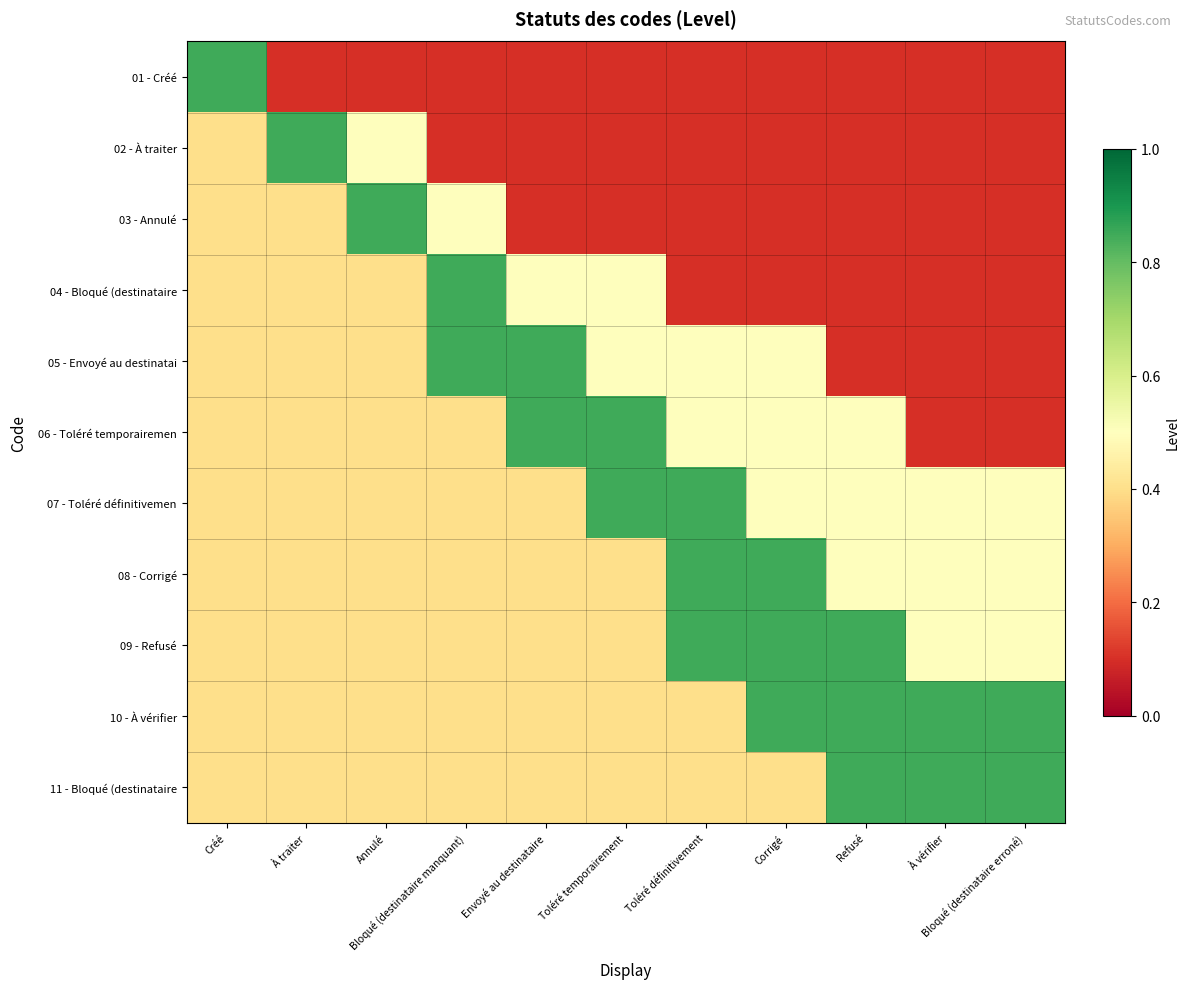

Reading left to right, list all the values displayed in this chart.

01 - Créé: Créé=0.8	À traiter=0.1	Annulé=0.1	Bloqué (destinataire manquant)=0.1	Envoyé au destinataire=0.1	Toléré temporairement=0.1	Toléré définitivement=0.1	Corrigé=0.1	Refusé=0.1	À vérifier=0.1	Bloqué (destinataire erroné)=0.1
02 - À traiter: Créé=0.4	À traiter=0.8	Annulé=0.5	Bloqué (destinataire manquant)=0.1	Envoyé au destinataire=0.1	Toléré temporairement=0.1	Toléré définitivement=0.1	Corrigé=0.1	Refusé=0.1	À vérifier=0.1	Bloqué (destinataire erroné)=0.1
03 - Annulé: Créé=0.4	À traiter=0.4	Annulé=0.8	Bloqué (destinataire manquant)=0.5	Envoyé au destinataire=0.1	Toléré temporairement=0.1	Toléré définitivement=0.1	Corrigé=0.1	Refusé=0.1	À vérifier=0.1	Bloqué (destinataire erroné)=0.1
04 - Bloqué (destinataire: Créé=0.4	À traiter=0.4	Annulé=0.4	Bloqué (destinataire manquant)=0.8	Envoyé au destinataire=0.5	Toléré temporairement=0.5	Toléré définitivement=0.1	Corrigé=0.1	Refusé=0.1	À vérifier=0.1	Bloqué (destinataire erroné)=0.1
05 - Envoyé au destinatai: Créé=0.4	À traiter=0.4	Annulé=0.4	Bloqué (destinataire manquant)=0.8	Envoyé au destinataire=0.8	Toléré temporairement=0.5	Toléré définitivement=0.5	Corrigé=0.5	Refusé=0.1	À vérifier=0.1	Bloqué (destinataire erroné)=0.1
06 - Toléré temporairemen: Créé=0.4	À traiter=0.4	Annulé=0.4	Bloqué (destinataire manquant)=0.4	Envoyé au destinataire=0.8	Toléré temporairement=0.8	Toléré définitivement=0.5	Corrigé=0.5	Refusé=0.5	À vérifier=0.1	Bloqué (destinataire erroné)=0.1
07 - Toléré définitivemen: Créé=0.4	À traiter=0.4	Annulé=0.4	Bloqué (destinataire manquant)=0.4	Envoyé au destinataire=0.4	Toléré temporairement=0.8	Toléré définitivement=0.8	Corrigé=0.5	Refusé=0.5	À vérifier=0.5	Bloqué (destinataire erroné)=0.5
08 - Corrigé: Créé=0.4	À traiter=0.4	Annulé=0.4	Bloqué (destinataire manquant)=0.4	Envoyé au destinataire=0.4	Toléré temporairement=0.4	Toléré définitivement=0.8	Corrigé=0.8	Refusé=0.5	À vérifier=0.5	Bloqué (destinataire erroné)=0.5
09 - Refusé: Créé=0.4	À traiter=0.4	Annulé=0.4	Bloqué (destinataire manquant)=0.4	Envoyé au destinataire=0.4	Toléré temporairement=0.4	Toléré définitivement=0.8	Corrigé=0.8	Refusé=0.8	À vérifier=0.5	Bloqué (destinataire erroné)=0.5
10 - À vérifier: Créé=0.4	À traiter=0.4	Annulé=0.4	Bloqué (destinataire manquant)=0.4	Envoyé au destinataire=0.4	Toléré temporairement=0.4	Toléré définitivement=0.4	Corrigé=0.8	Refusé=0.8	À vérifier=0.8	Bloqué (destinataire erroné)=0.8
11 - Bloqué (destinataire: Créé=0.4	À traiter=0.4	Annulé=0.4	Bloqué (destinataire manquant)=0.4	Envoyé au destinataire=0.4	Toléré temporairement=0.4	Toléré définitivement=0.4	Corrigé=0.4	Refusé=0.8	À vérifier=0.8	Bloqué (destinataire erroné)=0.8